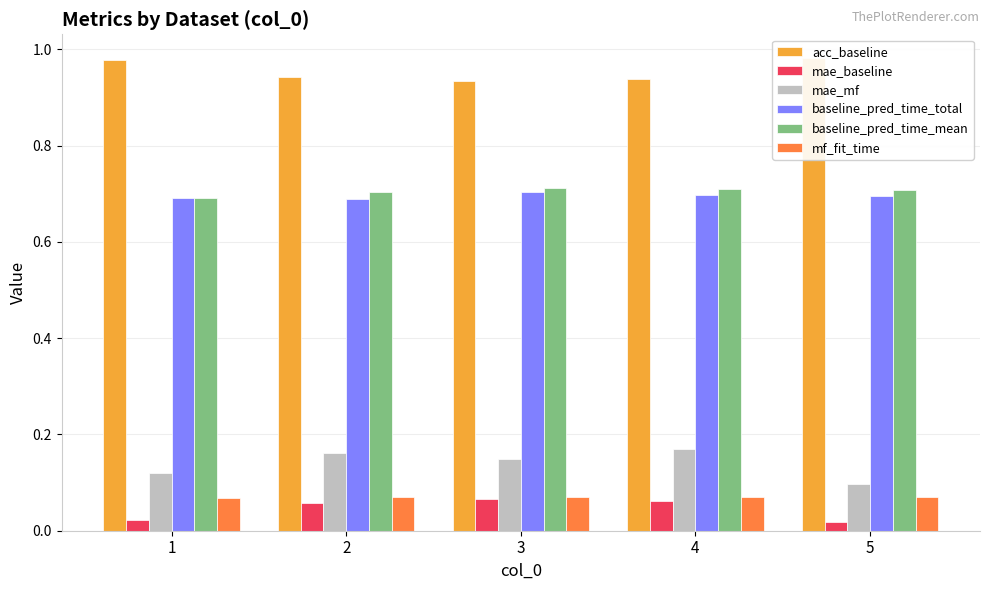

What is the maximum value shown in the chart?

1.0